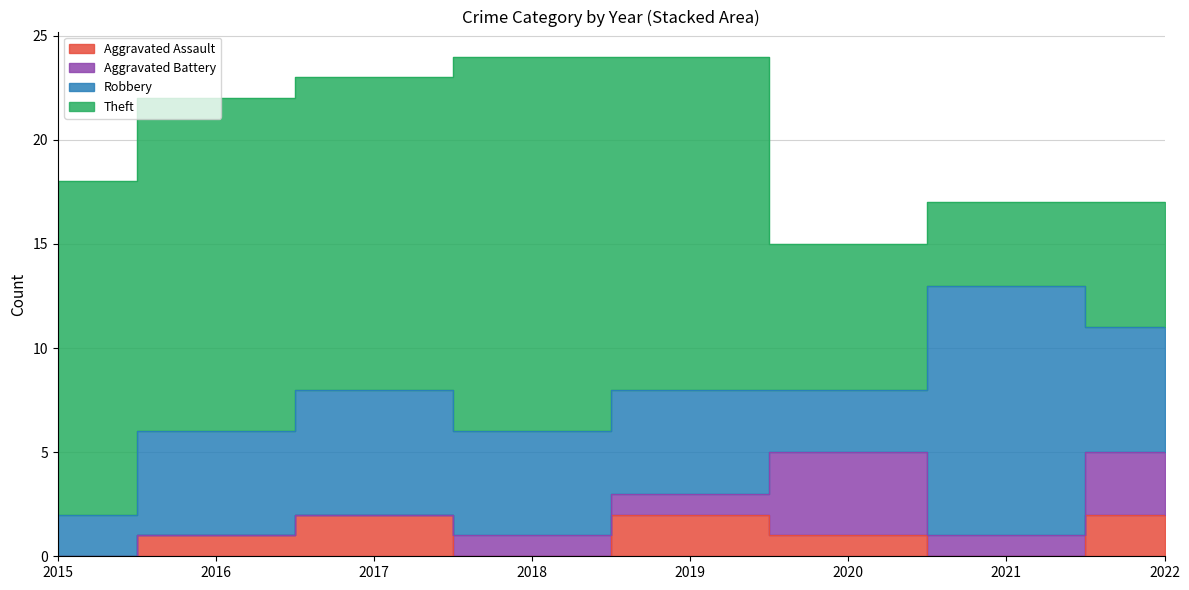

How many data points in Theft are above 16?

1